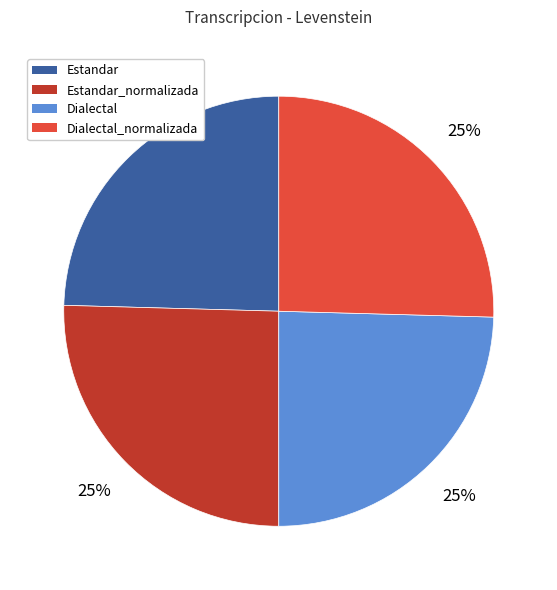

Does any single category account for the majority?

No